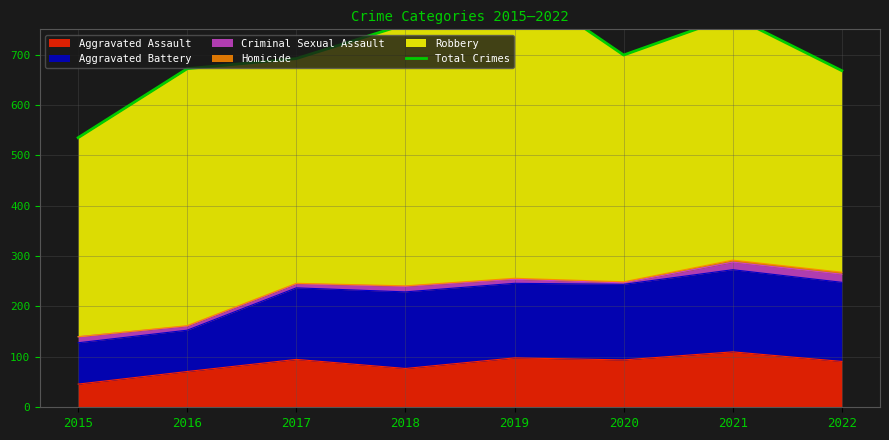

How many lines are shown in the chart?

1